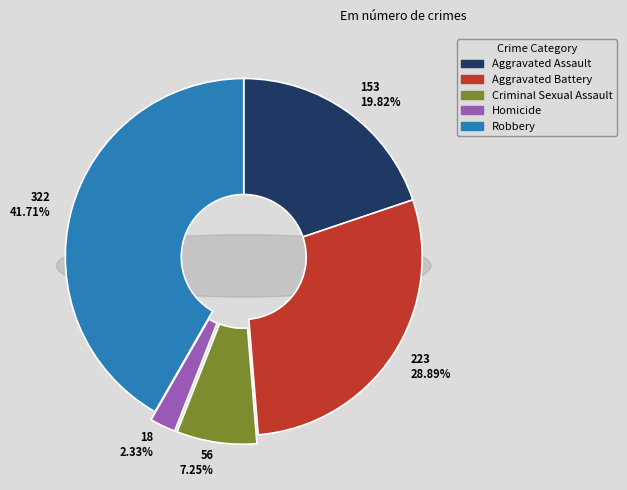

Is Aggravated Assault the majority of the pie?

No